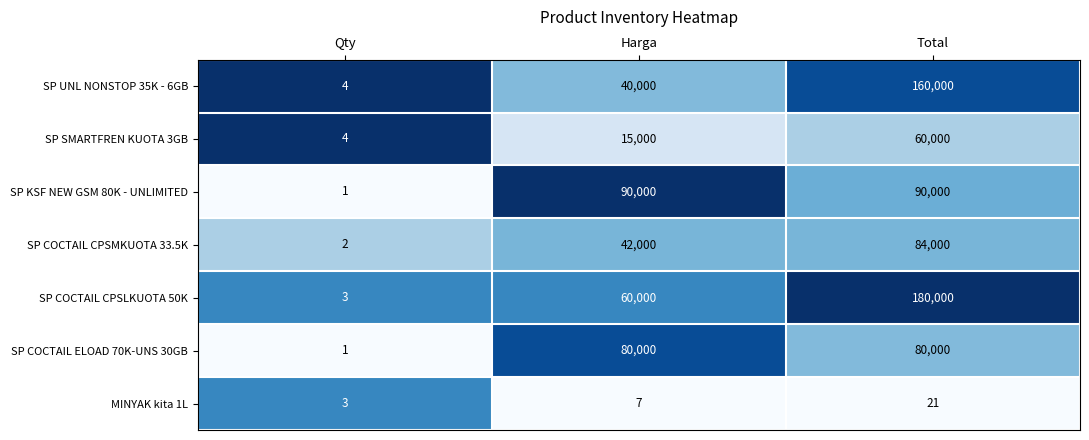

Which series has the largest total across all categories?

SP COCTAIL CPSLKUOTA 50K